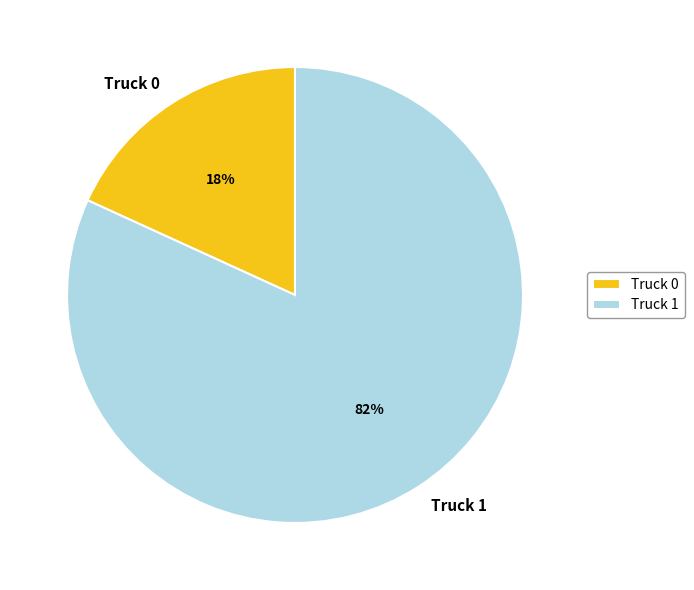

Is the sum of Truck 1 and Truck 0 greater than half?

Yes